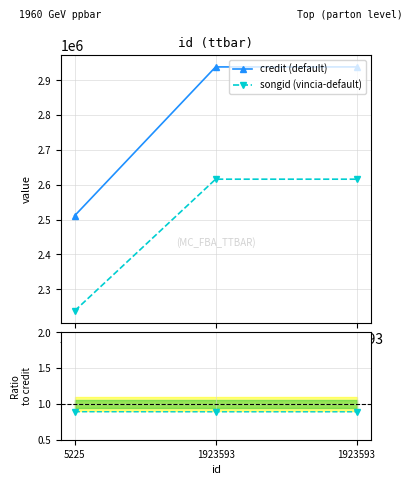

True or false: songid (vincia-default) has a value of 3634119.2 at 1923593.

False